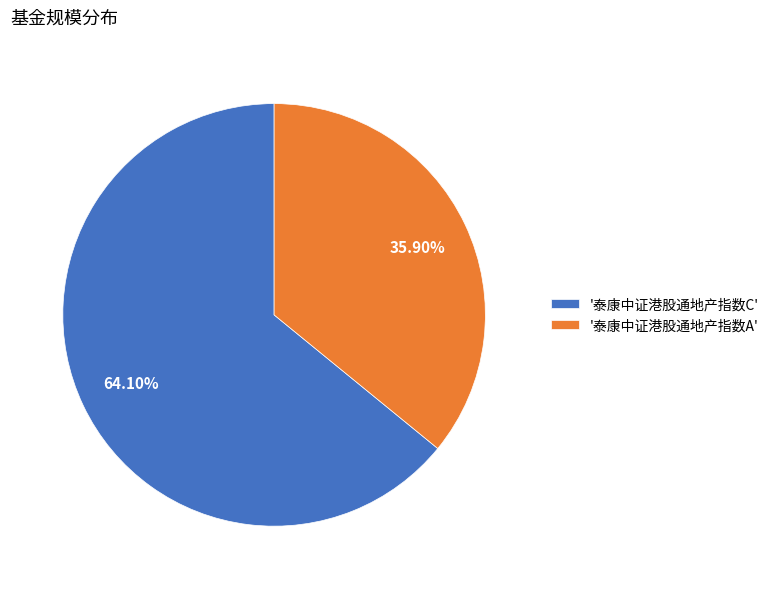

To the nearest percent, what is the average slice percentage?

50%